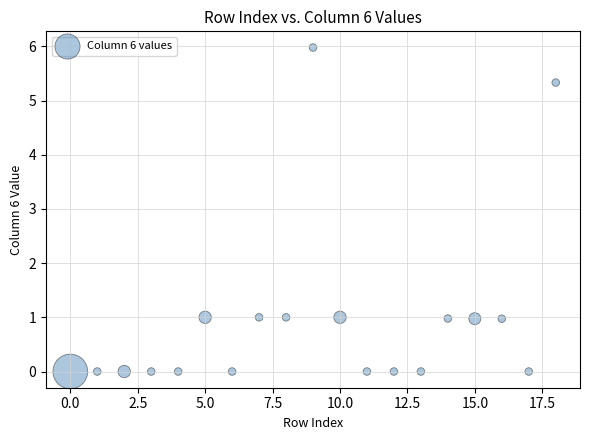

What is the range of Y values (max minus min)?

6.0